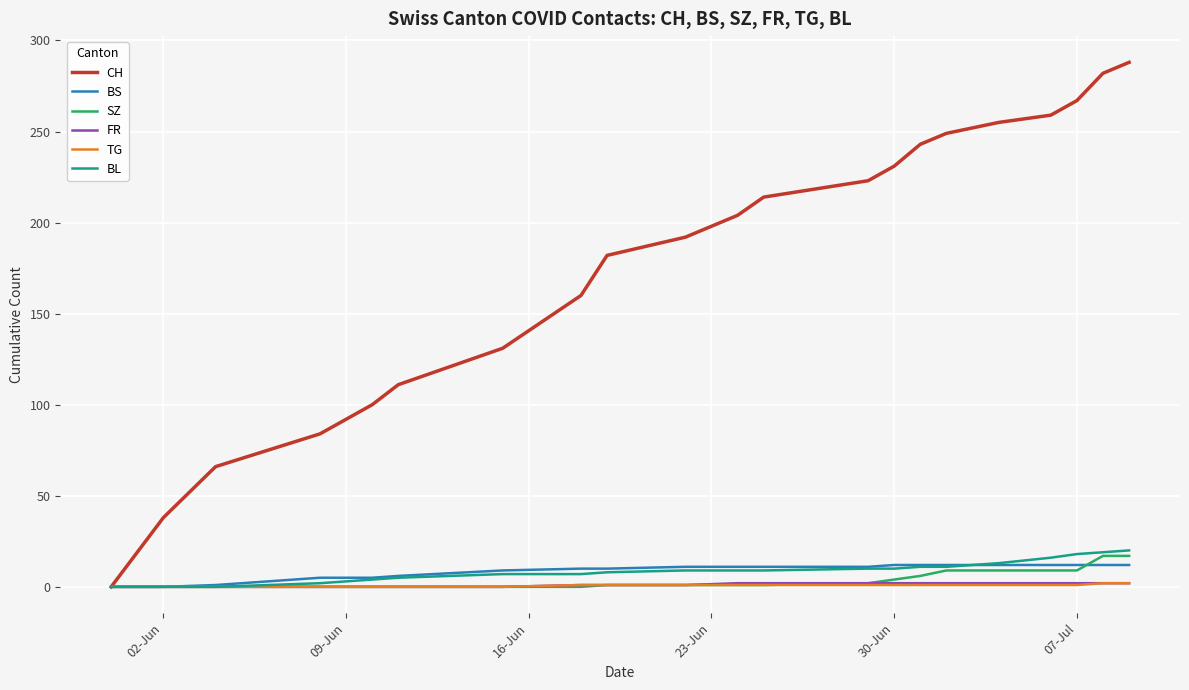

Which series has the widest spread of values?

CH